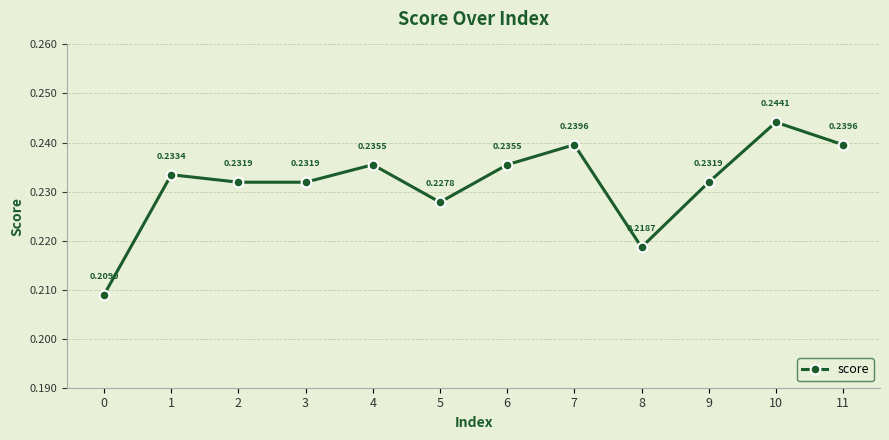

How many interior local peaks (higher than both neighbors) does the data have?

4